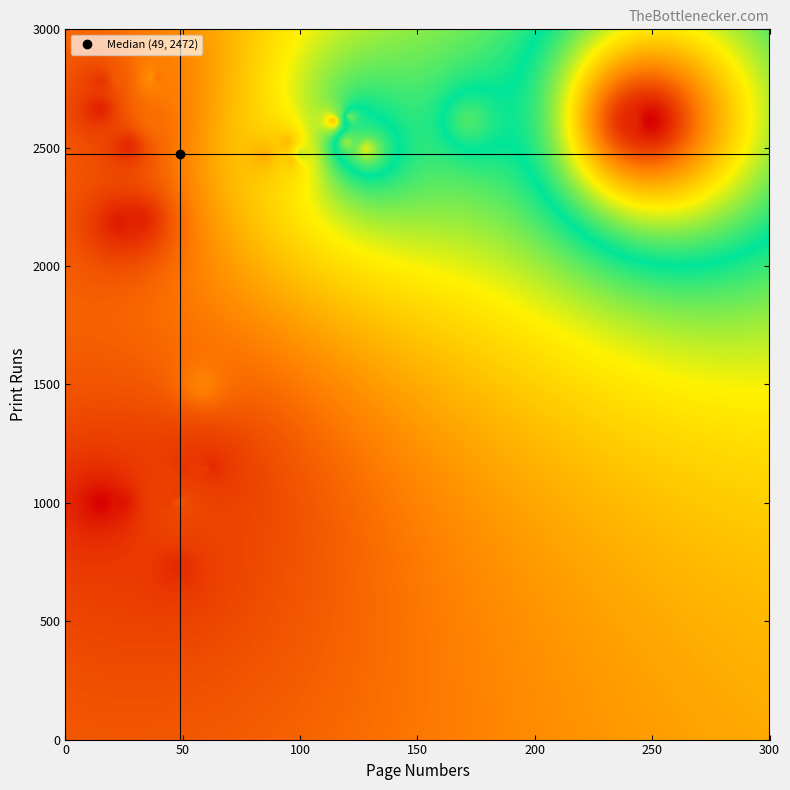

Reading left to right, transcribe all the data shown in this chart.

1=437	2=204	3=725	4=279	5=474	6=1587	7=2630	8=798	9=2509	10=1192	11=882	12=511	13=896	14=1297	15=857	16=388	17=462	18=67	19=326	20=145	21=298	22=179	23=289	24=200	25=461	26=223	27=235	28=235	29=594	30=1800	31=1457	32=1710	33=1715	34=1615	35=196	36=309	37=263	38=332